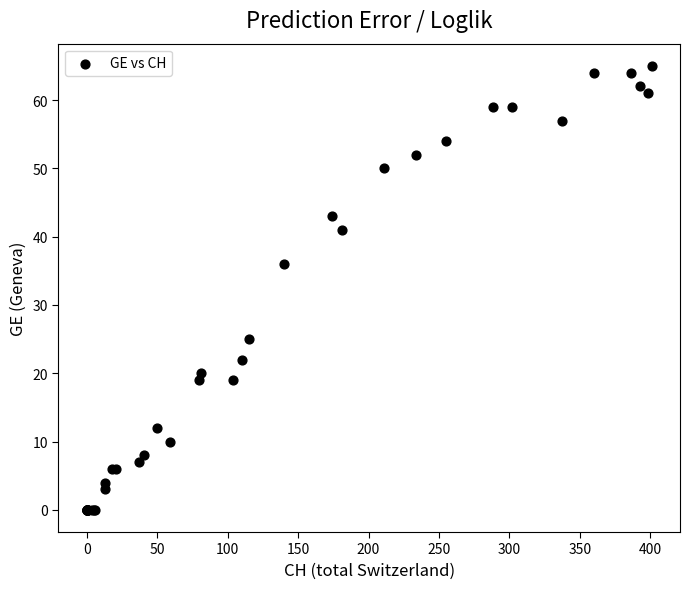

What Y value in the scatter plot is closest to 32?

36